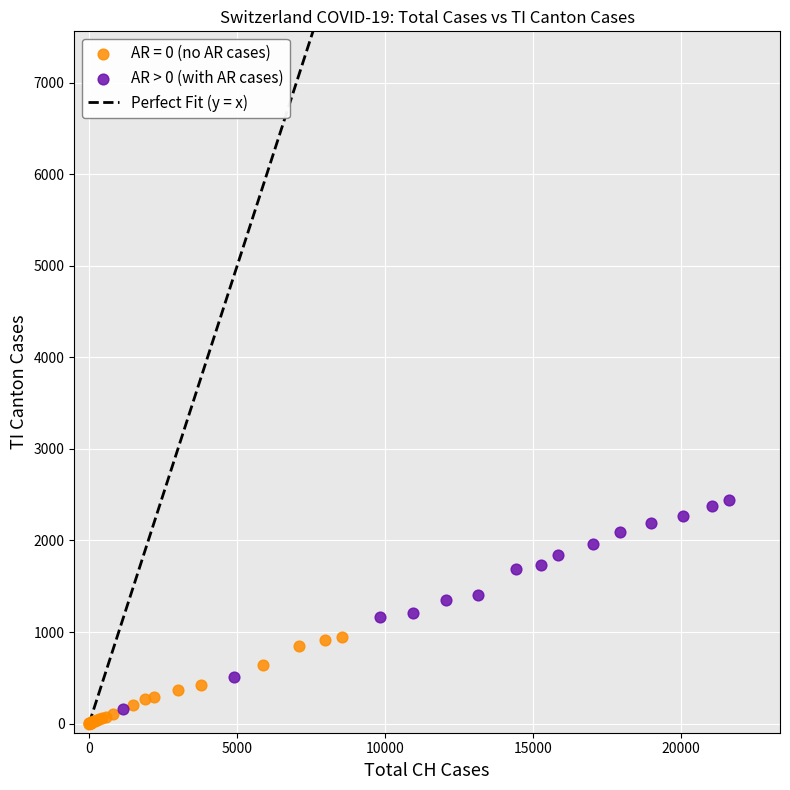

Which series has the largest Y range (max minus min)?

AR > 0 (with AR cases)